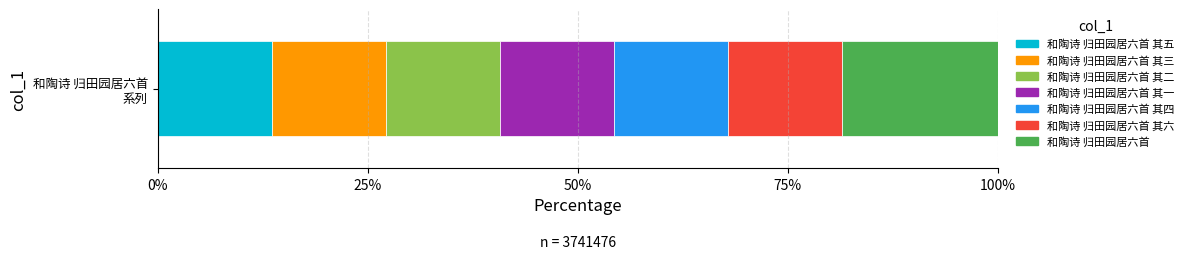

What is the label of the 6th bar from the left?

和陶诗 归田园居六首 其六